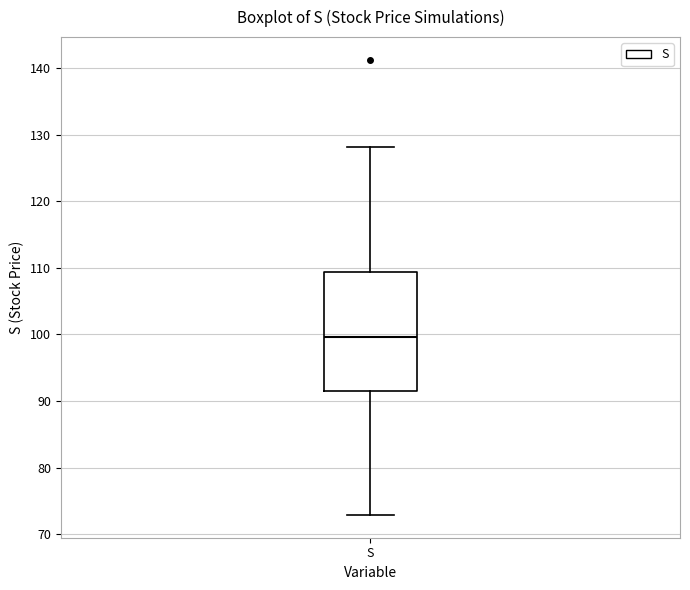

Transcribe this box plot: give where the median line is, the range the box spans, and where the two whiskers end, as read against the y-axis. The values are not printed on the chart, so give them approximately, as read against the axis.

median 100, box 91 to 109, whiskers 73 to 128